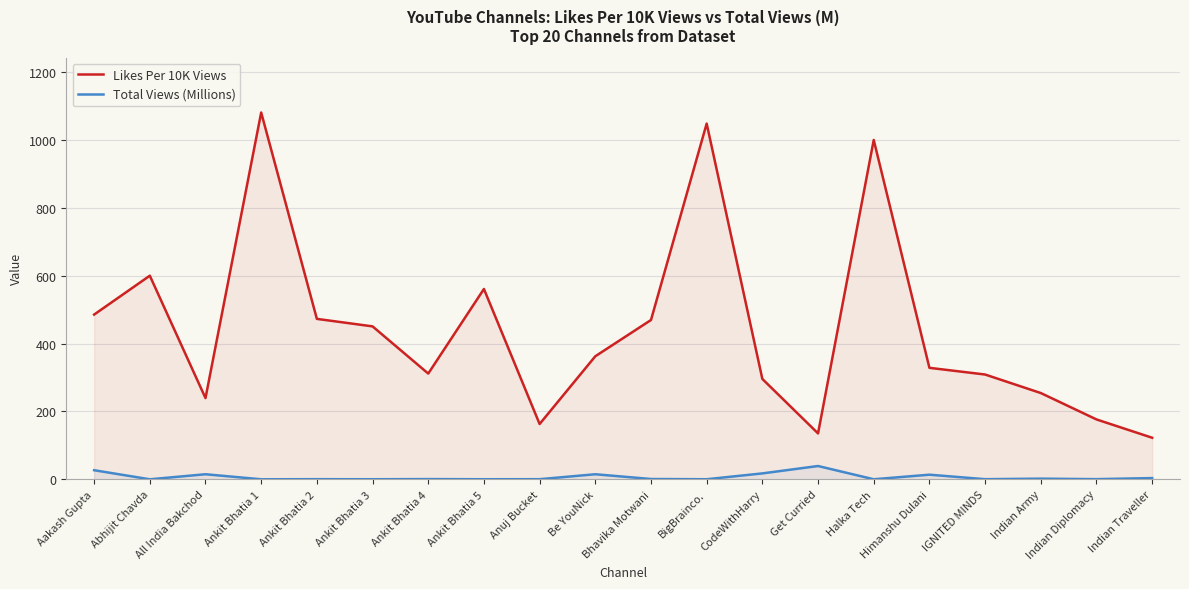

Reading right to left, transcribe all the data shown in this chart.

Likes Per 10K Views: Indian Traveller=122.5	Indian Diplomacy=176.5	Indian Army=254.3	IGNITED MINDS=308.9	Himanshu Dulani=328.6	Halka Tech=1000.3	Get Curried=135.3	CodeWithHarry=295.8	BigBrainco.=1048.6	Bhavika Motwani=469.6	Be YouNick=362.7	Anuj Bucket=163.0	Ankit Bhatia 5=561.0	Ankit Bhatia 4=311.7	Ankit Bhatia 3=450.8	Ankit Bhatia 2=472.9	Ankit Bhatia 1=1081.2	All India Bakchod=239.4	Abhijit Chavda=600.2	Aakash Gupta=485.6
Total Views (Millions): Indian Traveller=3.6	Indian Diplomacy=0.5	Indian Army=1.9	IGNITED MINDS=0.4	Himanshu Dulani=13.6	Halka Tech=0.1	Get Curried=39.2	CodeWithHarry=17.4	BigBrainco.=0.2	Bhavika Motwani=0.9	Be YouNick=14.9	Anuj Bucket=0.3	Ankit Bhatia 5=0.2	Ankit Bhatia 4=0.6	Ankit Bhatia 3=0.2	Ankit Bhatia 2=0.4	Ankit Bhatia 1=0.1	All India Bakchod=14.9	Abhijit Chavda=0.0	Aakash Gupta=26.8